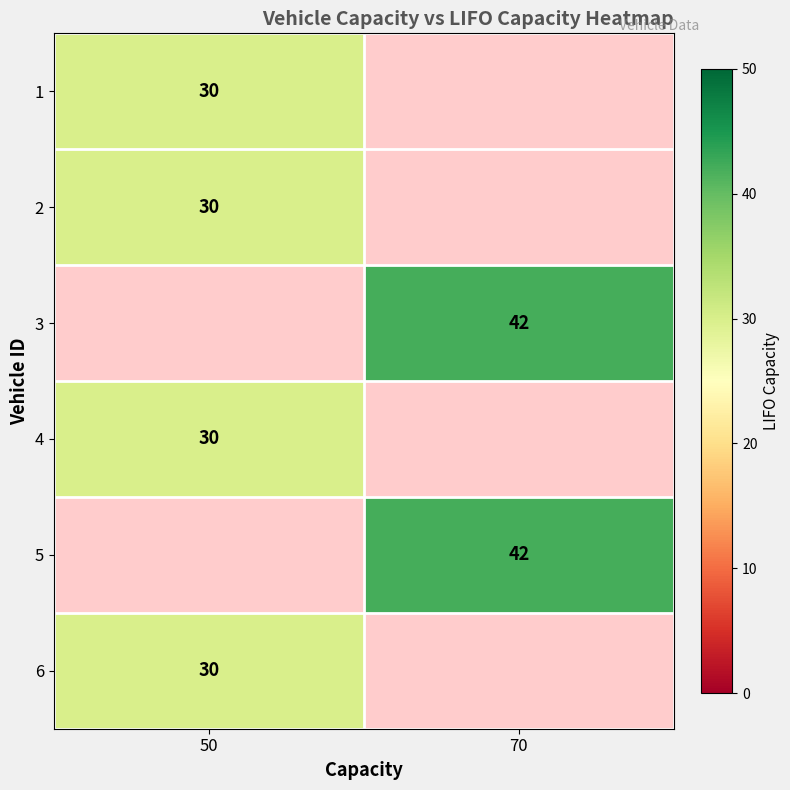

Which has a higher value, 70 or 50?

50